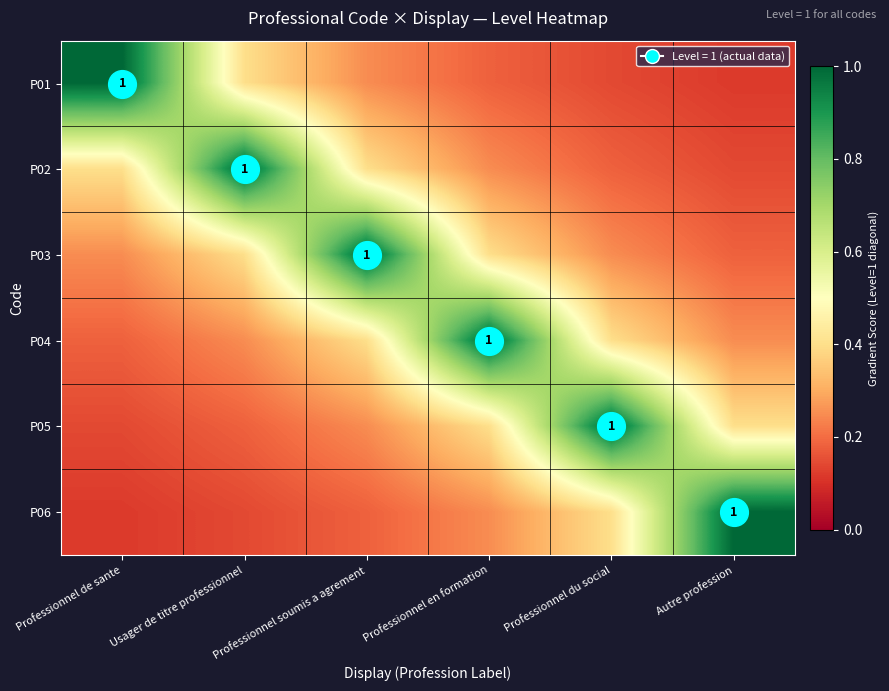

At Professionnel du social, list the series in order from largest to smallest.

P05, P04, P06, P03, P02, P01